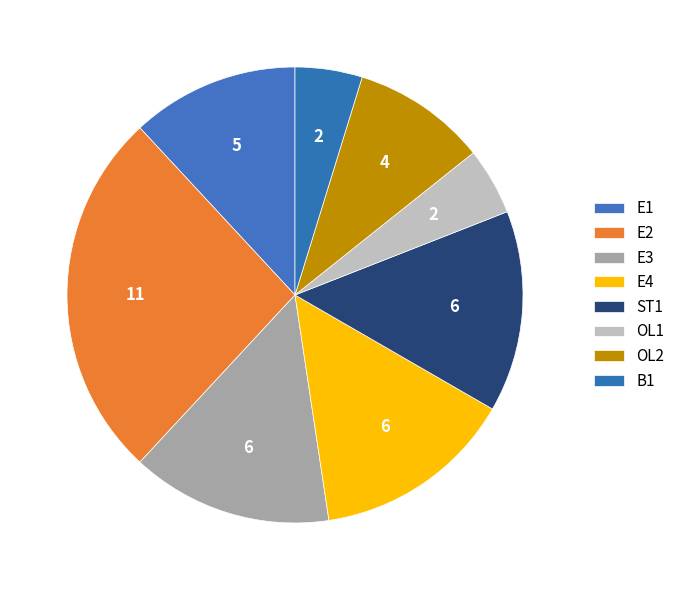

Is there any slice that represents more than half of the pie?

No